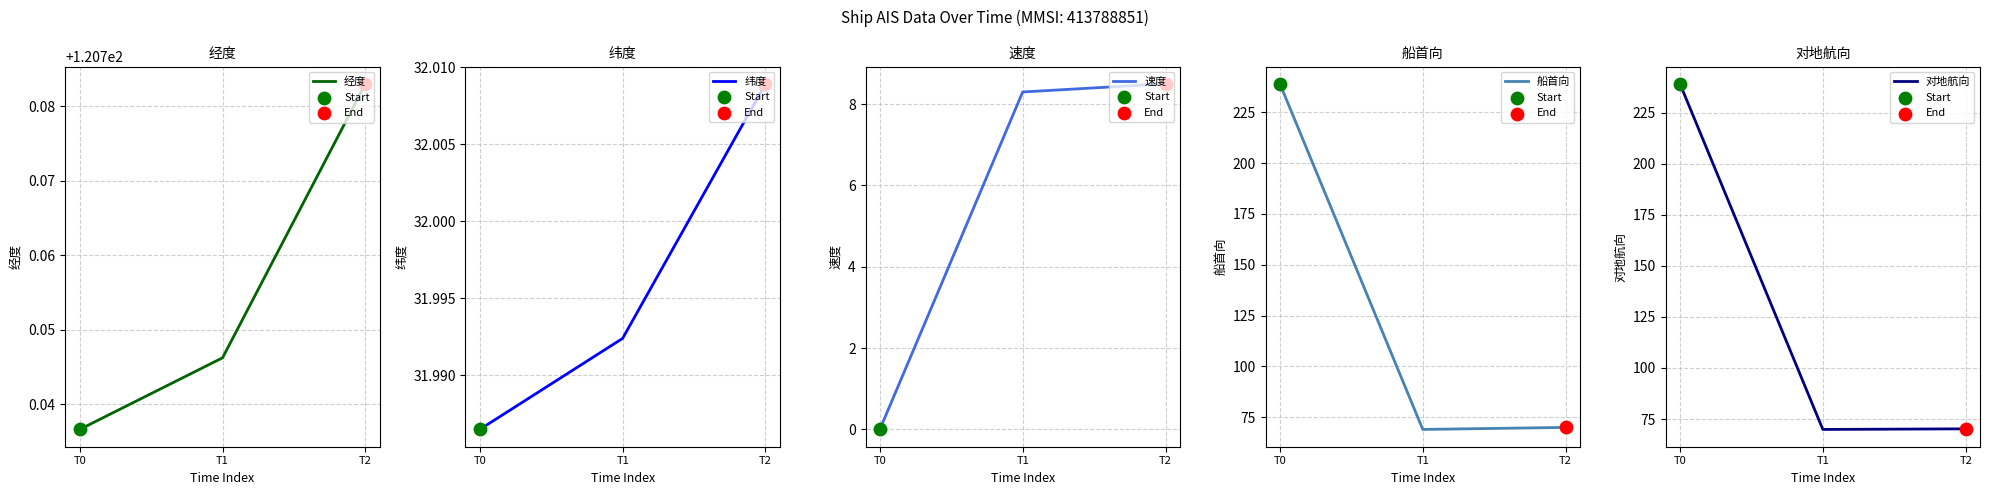

Which series contains the lowest Y value?

速度